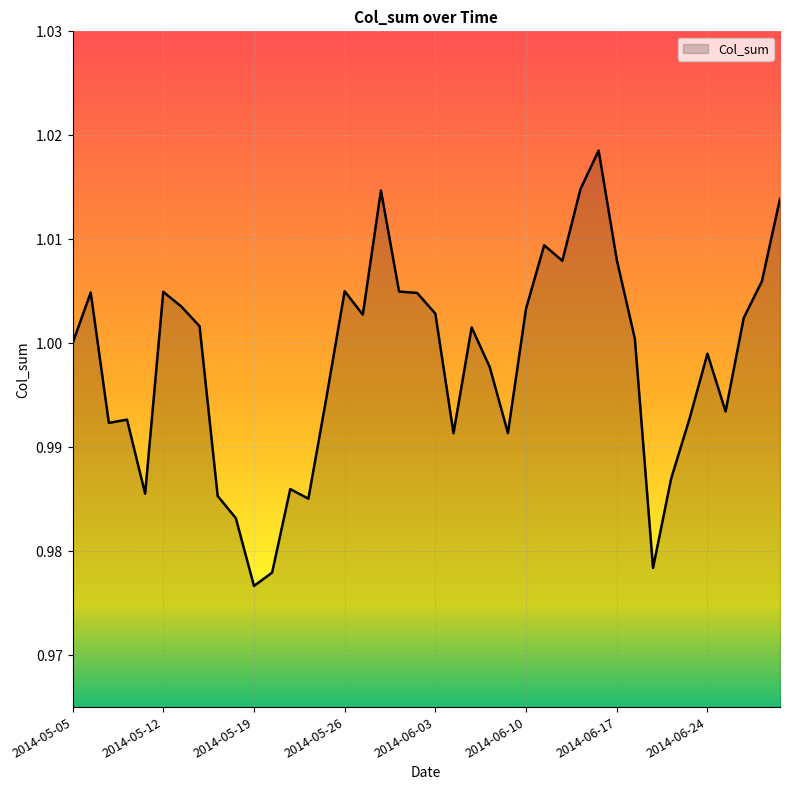

What is the label of the 3rd point from the right?

2014-06-26